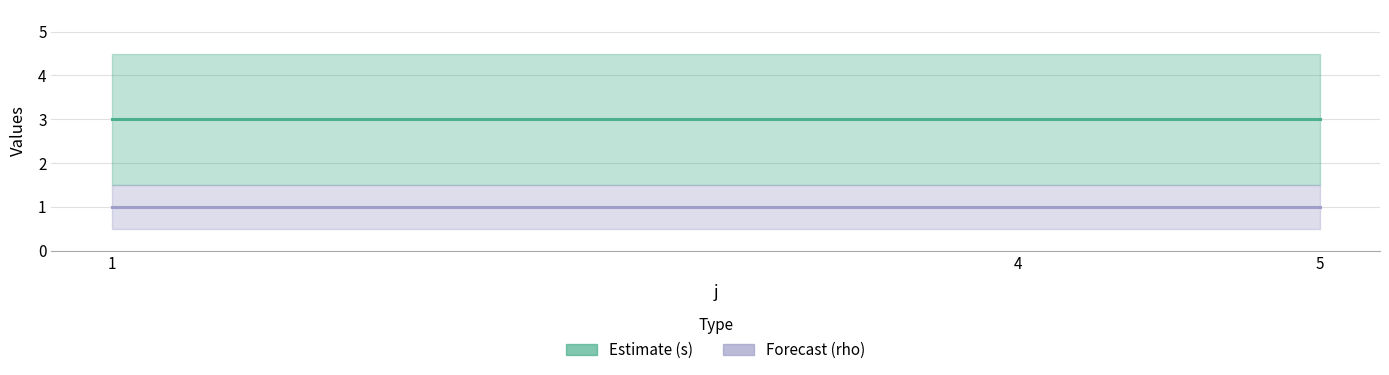

At which category is the sum across all series the highest?

1